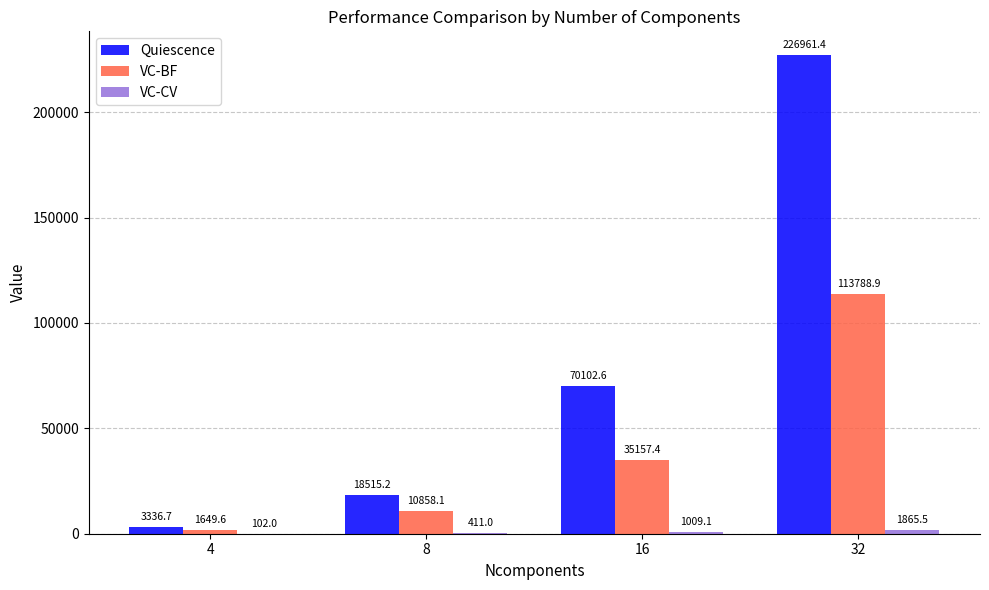

What value does the VC-BF series have at 32?

113788.9